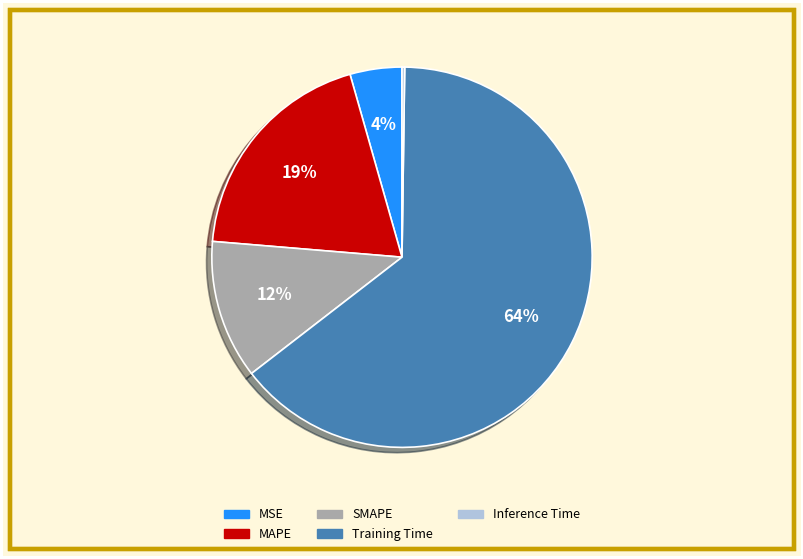

Which slice is the largest?

Training Time